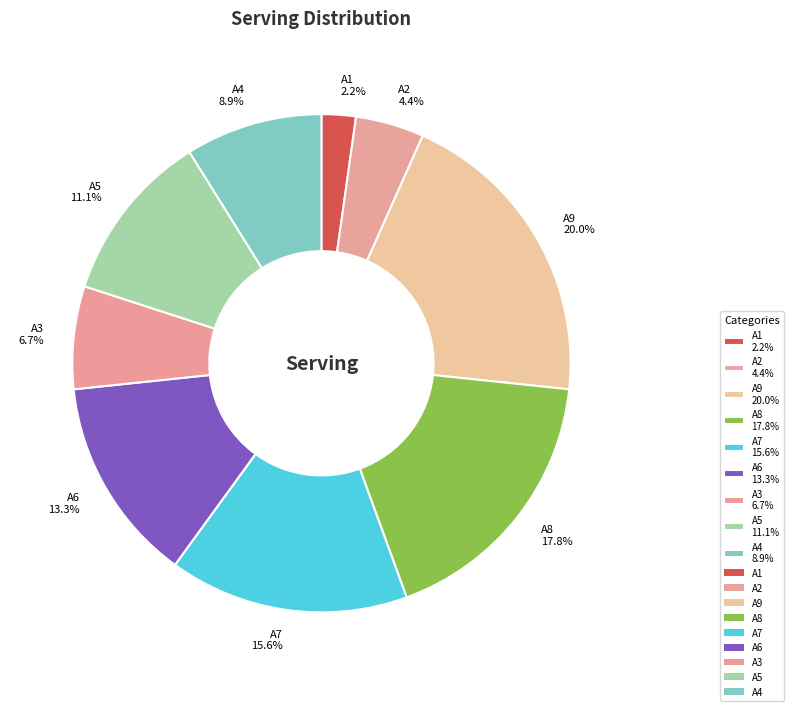

How many slices are in this pie chart?

9